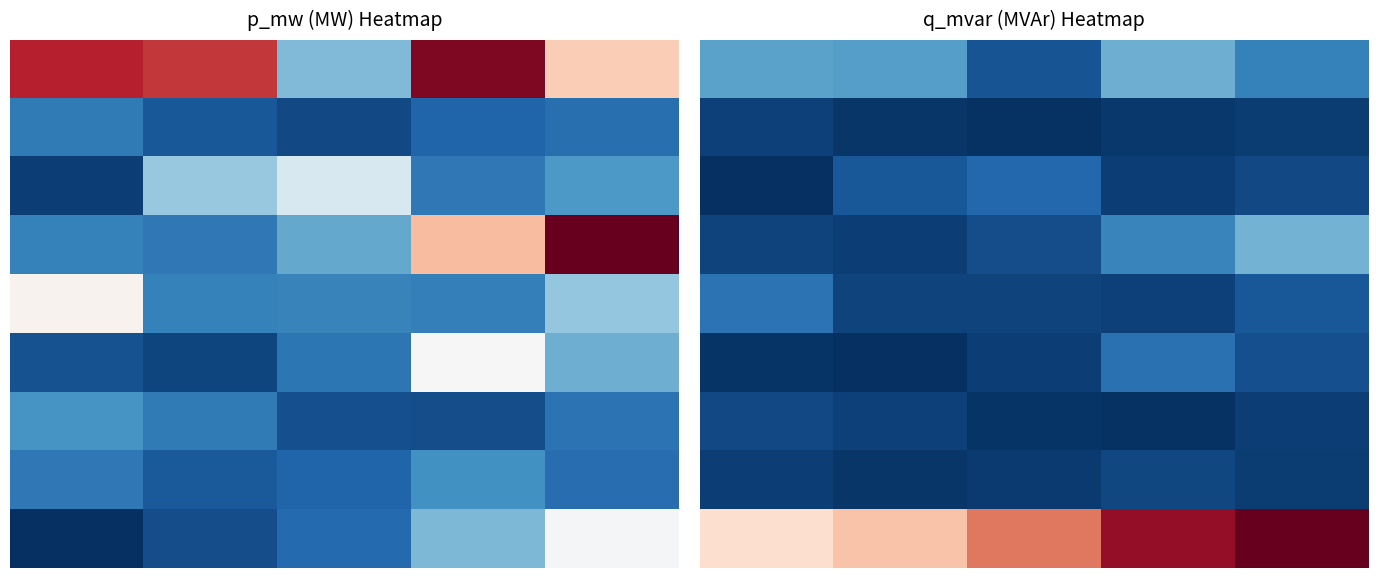

What is the difference between the highest and lowest values at 2?

12.8